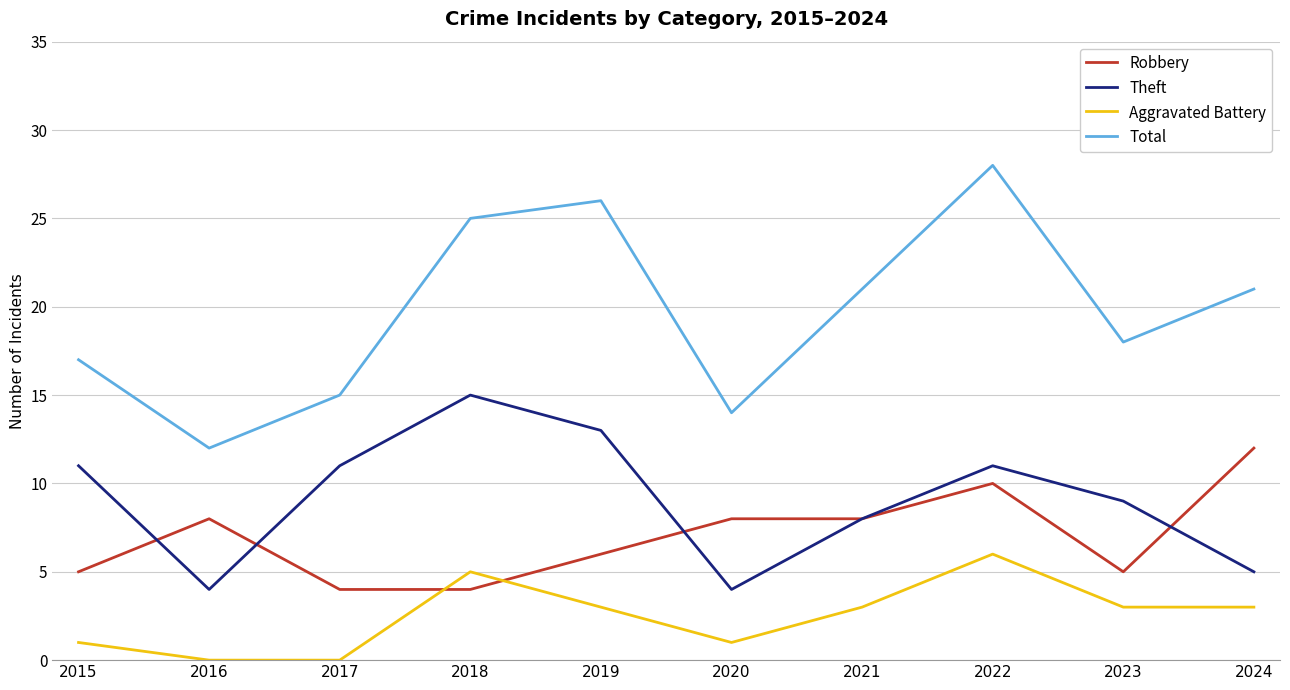

Where does the Total series first go above 21?

2018